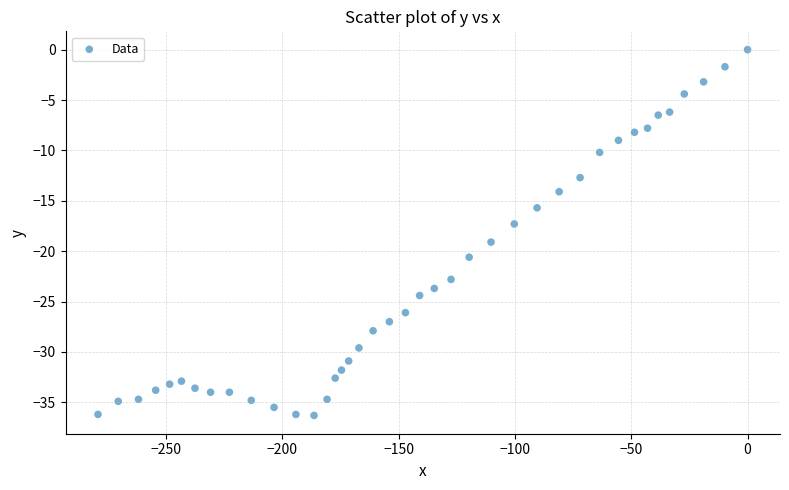

What Y value in the scatter plot is closest to -18?

-17.3